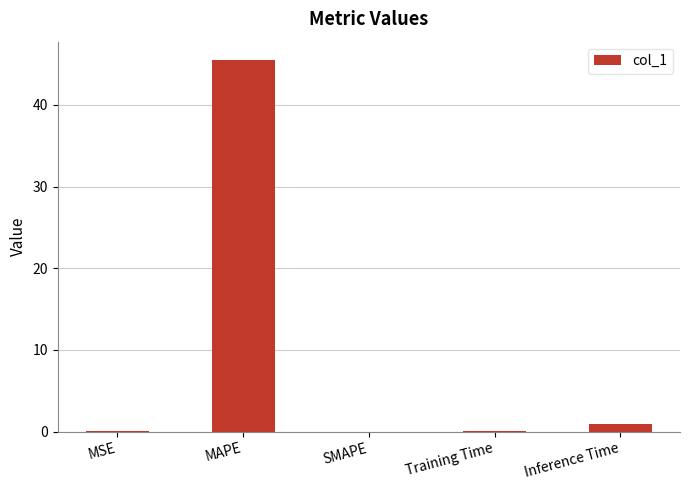

How many categories are shown in the chart?

5